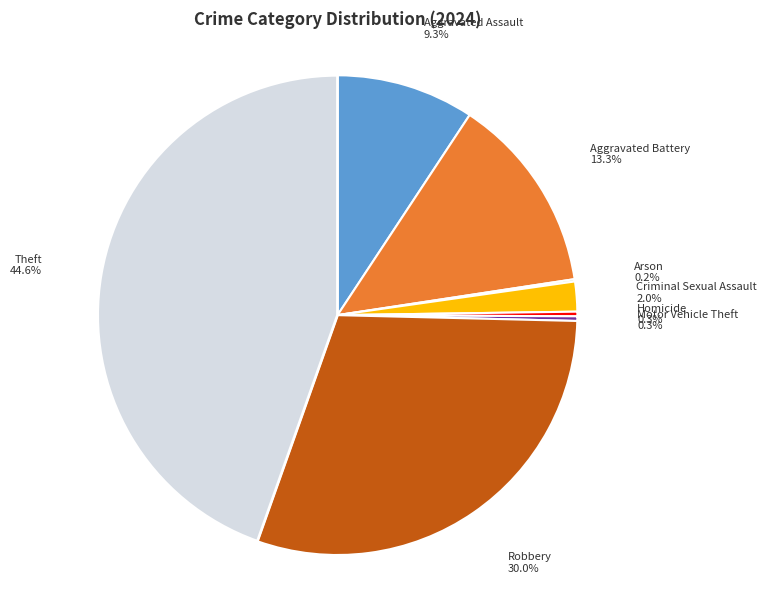

Does any single category account for the majority?

No